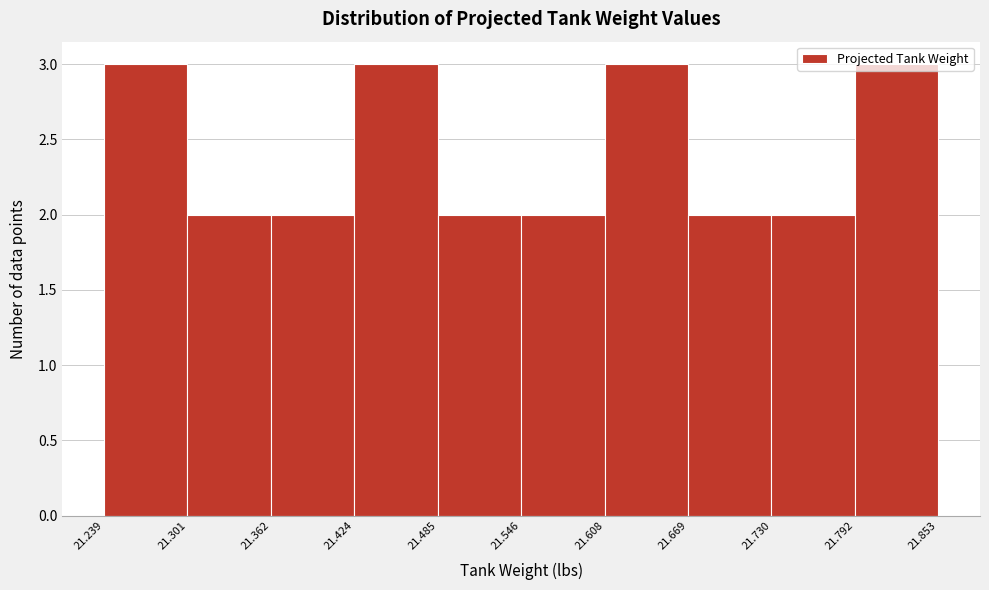

Reading left to right, transcribe this chart: for each bar, give the range it covers on the x-axis and its height. The values are not printed on the chart, so give them approximately, as read against the axis.

21.239 to 21.301: 3
21.301 to 21.362: 2
21.362 to 21.424: 2
21.424 to 21.485: 3
21.485 to 21.546: 2
21.546 to 21.608: 2
21.608 to 21.669: 3
21.669 to 21.730: 2
21.730 to 21.792: 2
21.792 to 21.853: 3